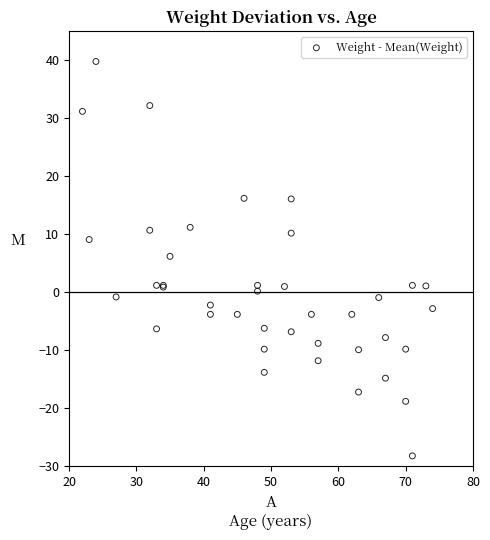

What Y value in the scatter plot is closest to 5?

6.2